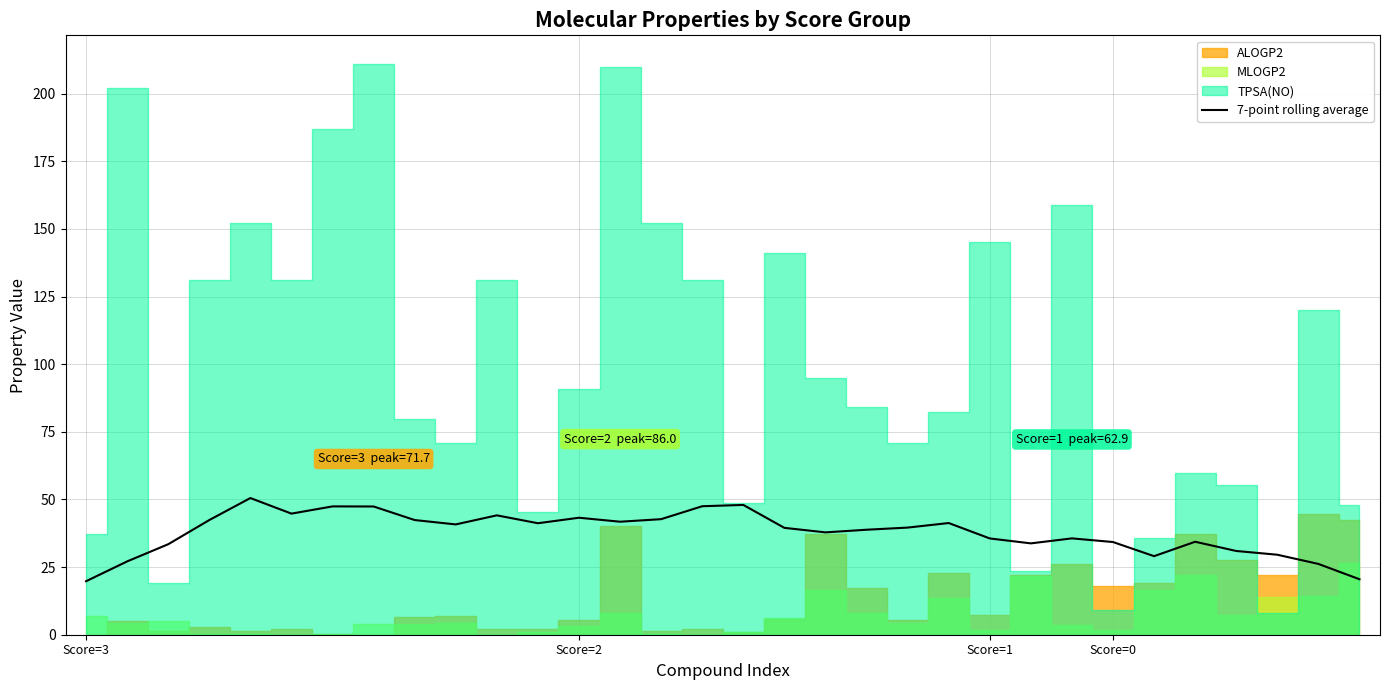

Count the number of values greater than 39.

17